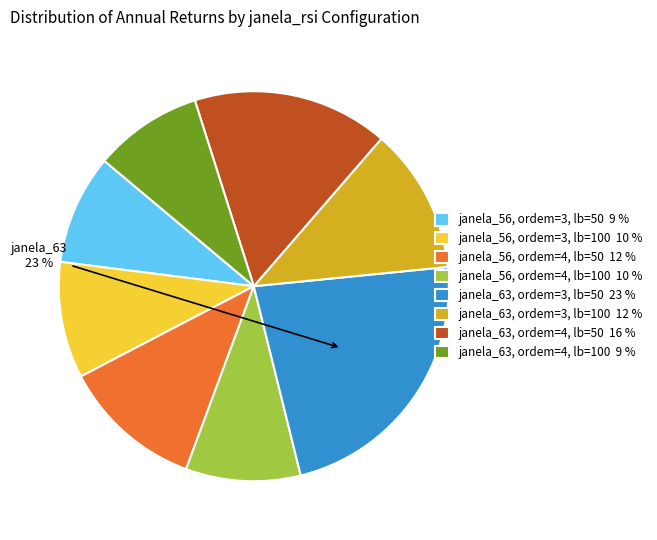

To the nearest percent, what portion does janela_63, ordem=4, lb=100 9 % represent?

9%